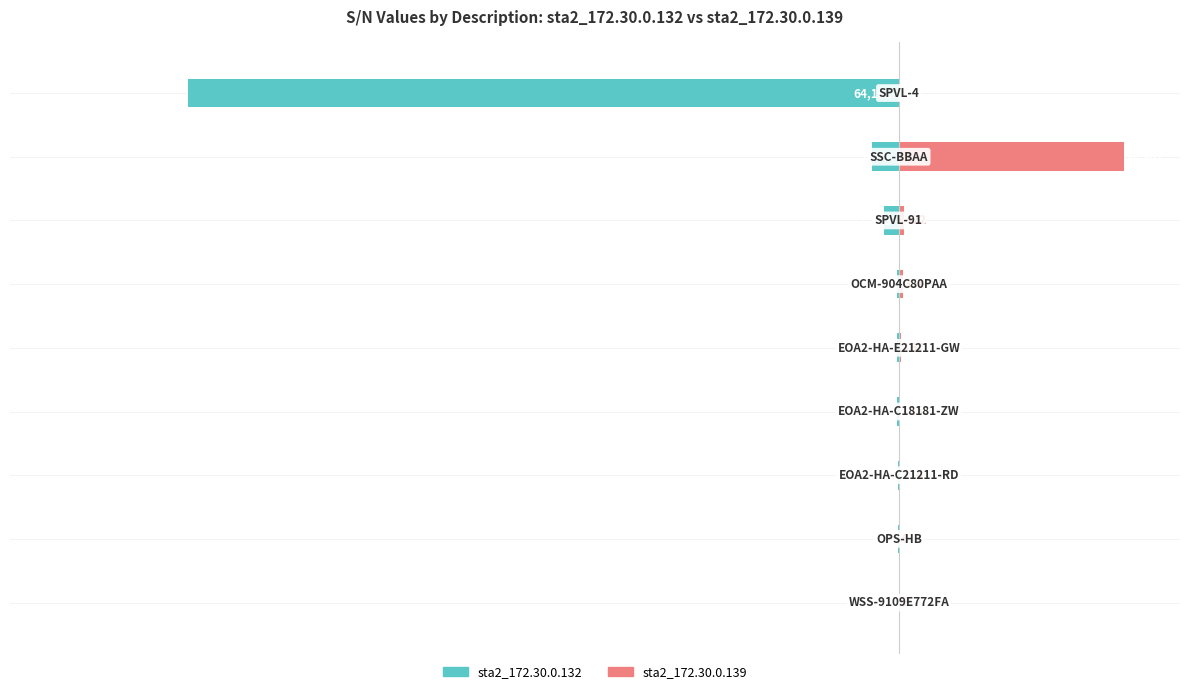

Rank the series by their average value, from lowest to highest.

sta2_172.30.0.132, sta2_172.30.0.139